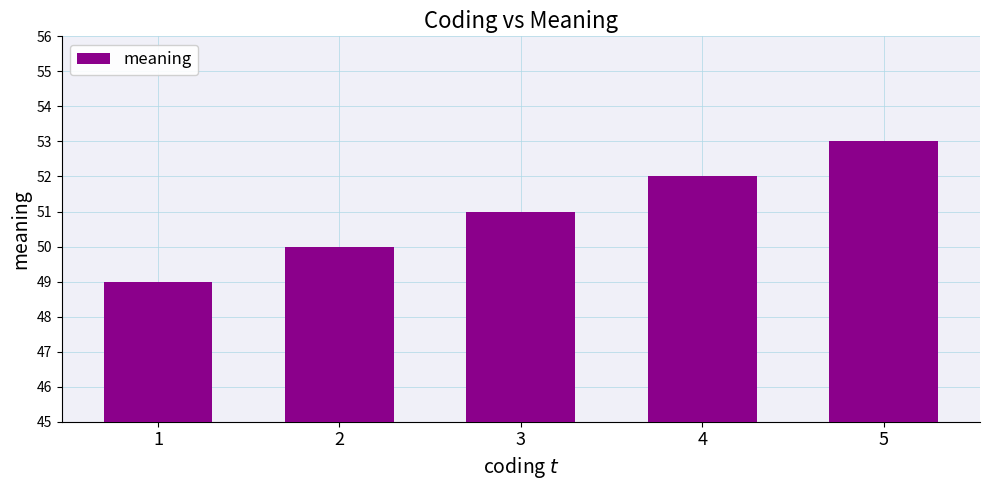

What is the maximum value shown in the chart?

53